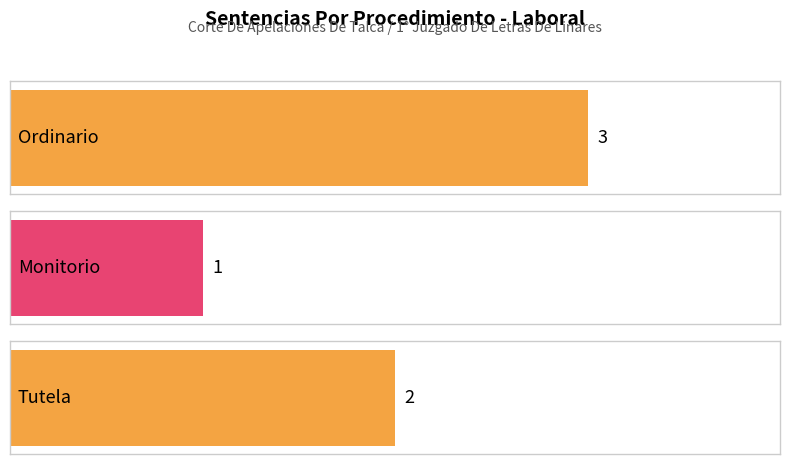

True or false: the data shows 5 at Ordinario.

False